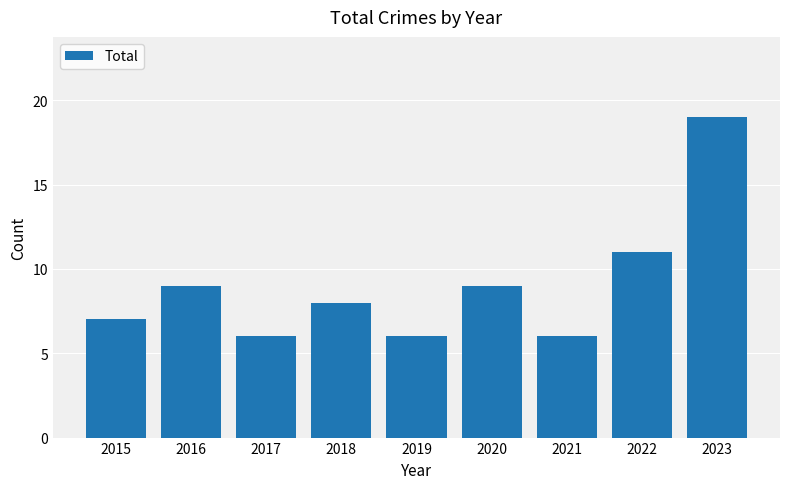

Reading left to right, what are all the values shown in this chart?

7	9	6	8	6	9	6	11	19